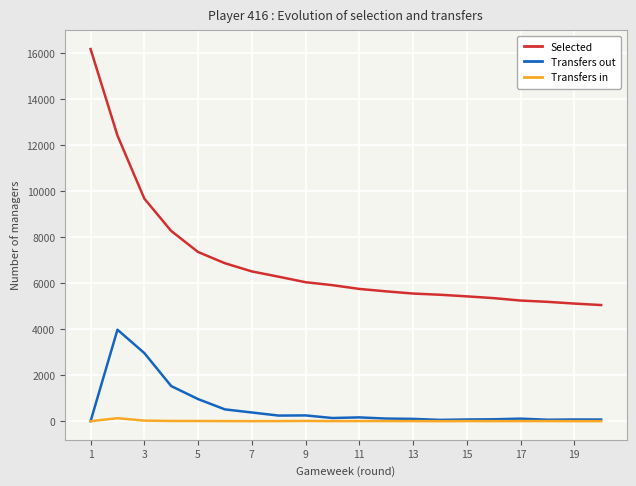

Which series has the largest total across all categories?

Selected